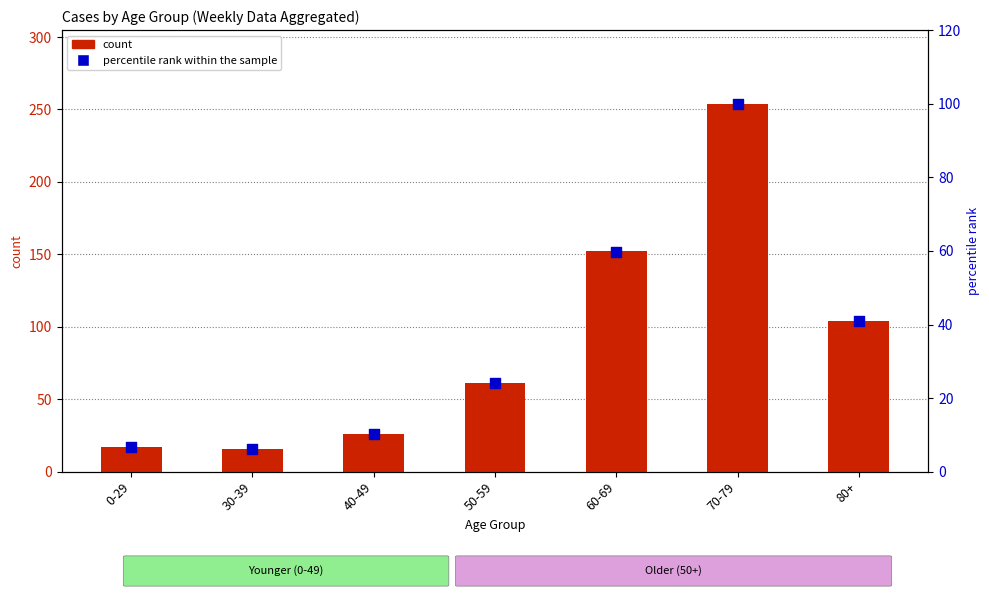

Which series has the largest Y range (max minus min)?

count